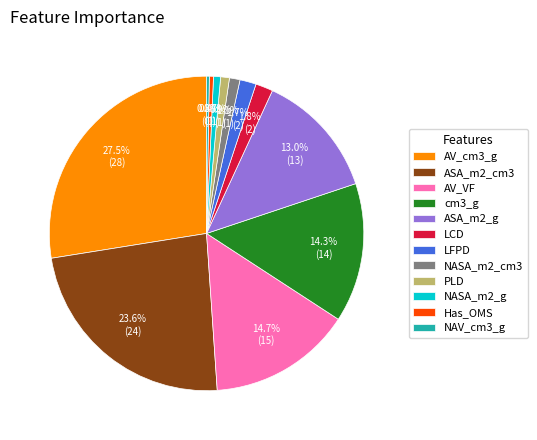

Which has a higher value, AV_VF or ASA_m2_cm3?

ASA_m2_cm3